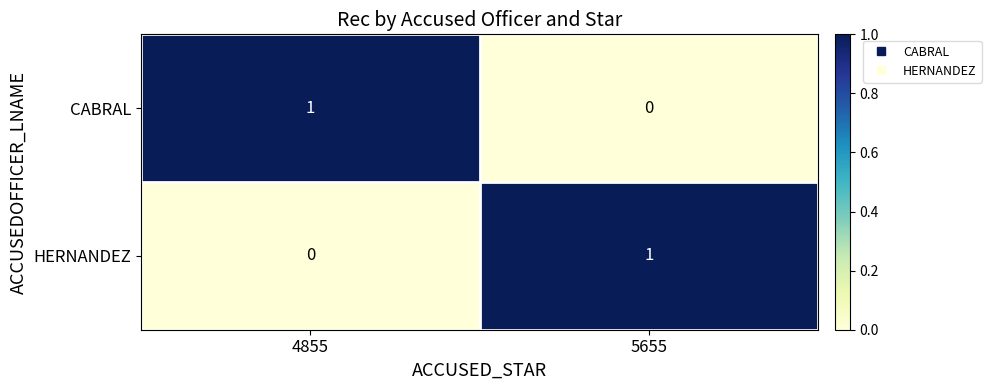

The HERNANDEZ series shows 1 at 5655. True or false?

True